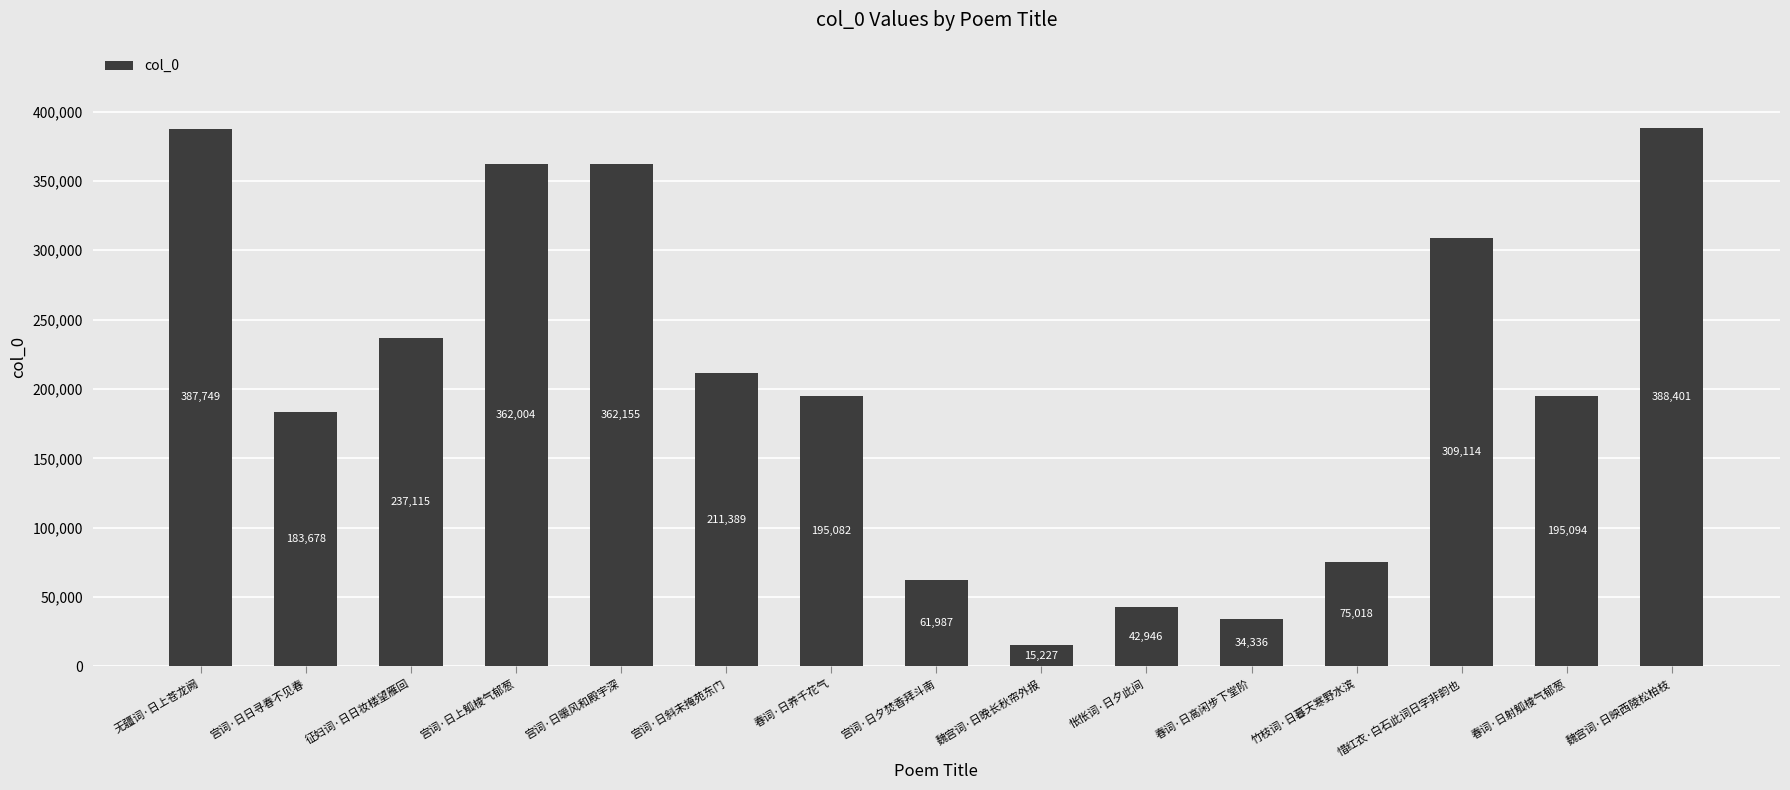

Reading left to right, what are all the values shown in this chart?

无疆词·日上苍龙阙=387749	宫词·日日寻春不见春=183678	征妇词·日日妆楼望雁回=237115	宫词·日上觚棱气郁葱=362004	宫词·日暖风和殿宇深=362155	宫词·日斜未掩苑东门=211389	春词·日养千花气=195082	宫词·日夕焚香拜斗南=61987	魏宫词·日晚长秋帘外报=15227	怅怅词·日夕此间=42946	春词·日高闲步下堂阶=34336	竹枝词·日暮天寒野水滨=75018	惜红衣·白石此词日字非韵也=309114	春词·日射觚棱气郁葱=195094	魏宫词·日映西陵松柏枝=388401